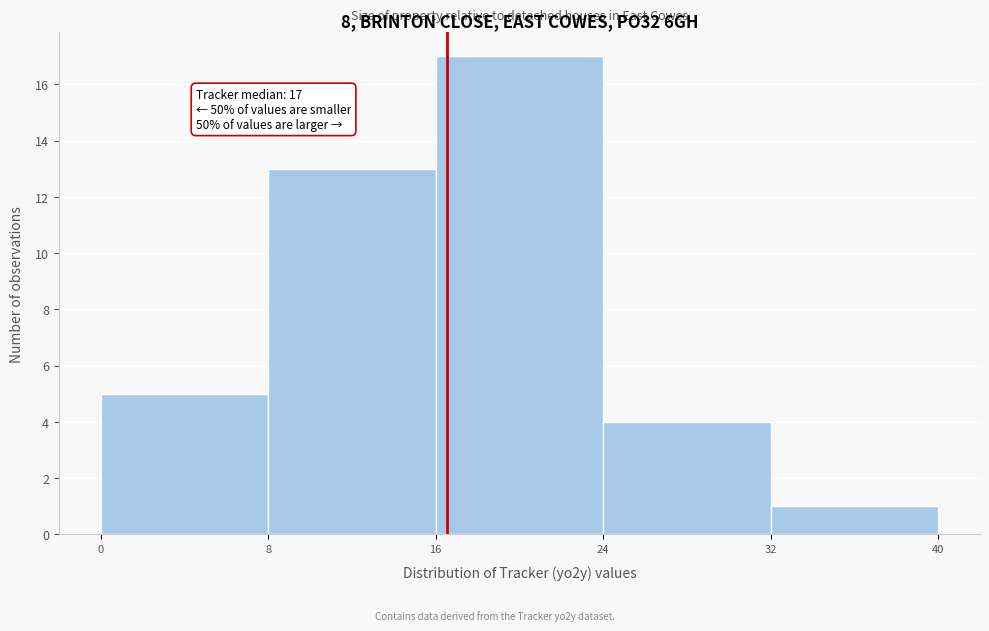

Which range on the x-axis has the tallest bar?

16 to 24